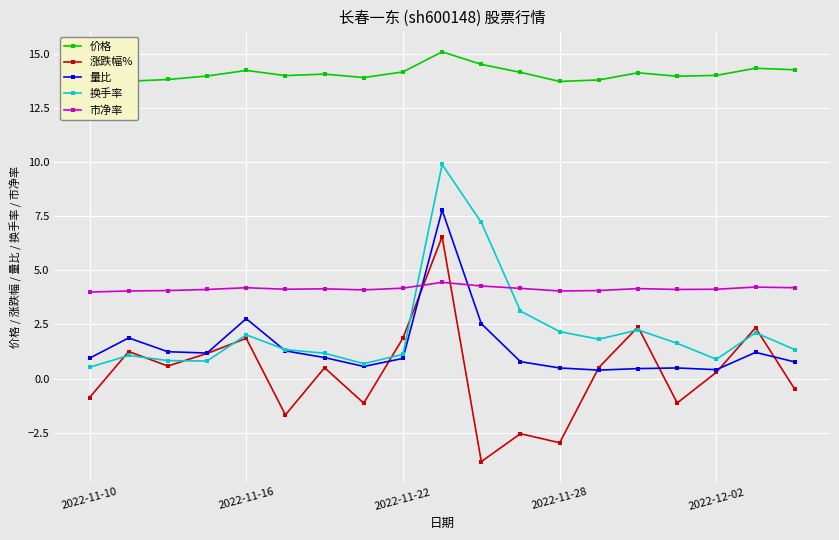

True or false: 量比 has a value of 1.0 at 6.

True